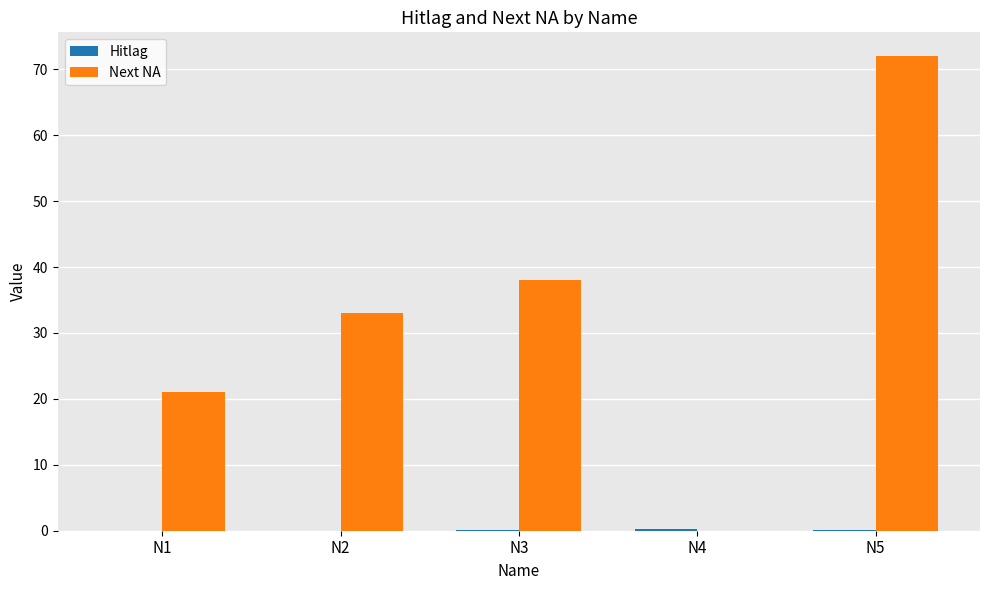

Does the chart contain stacked bars?

No